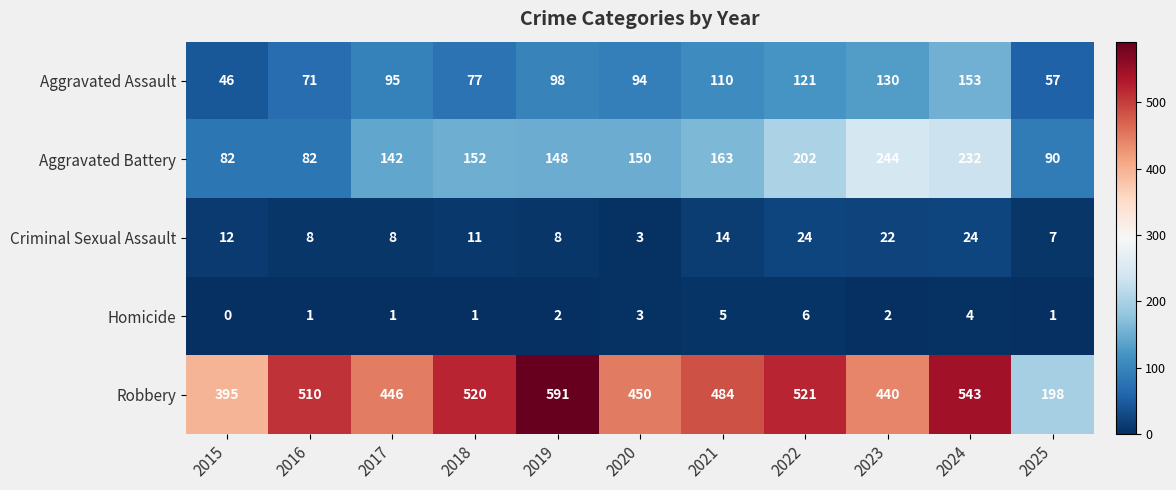

What is the difference between the highest and lowest values at 2024?

539